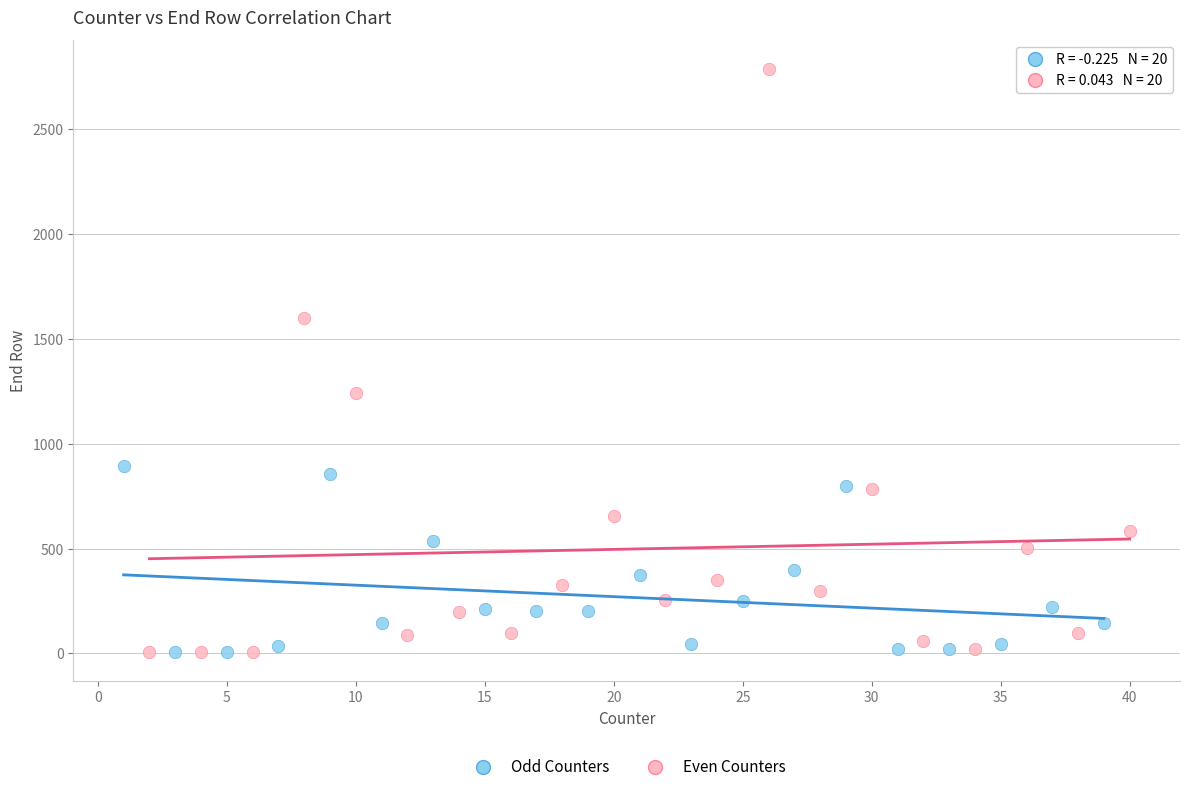

What are all the series names shown in the legend?

Odd Counters, Even Counters